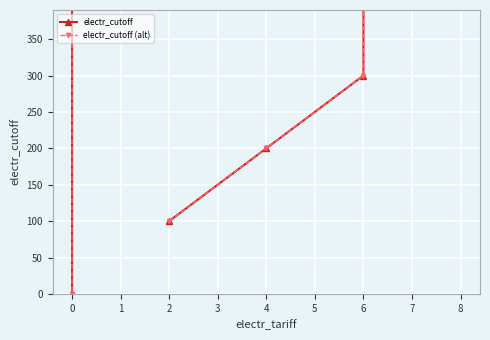

What are all the series names shown in the legend?

electr_cutoff, electr_cutoff (alt)